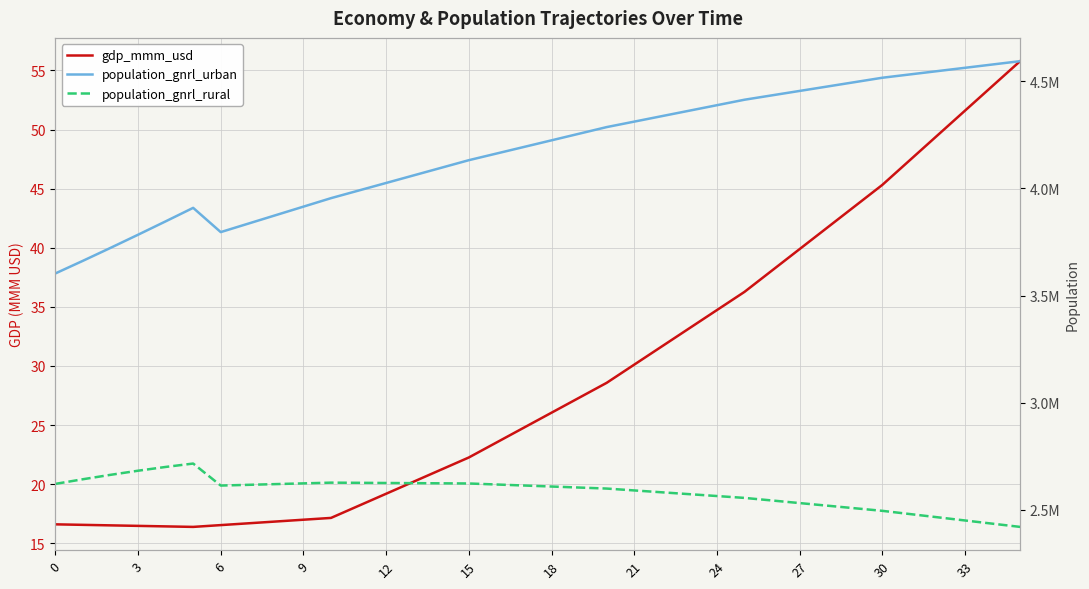

True or false: population_gnrl_urban and population_gnrl_rural cross at least once.

False